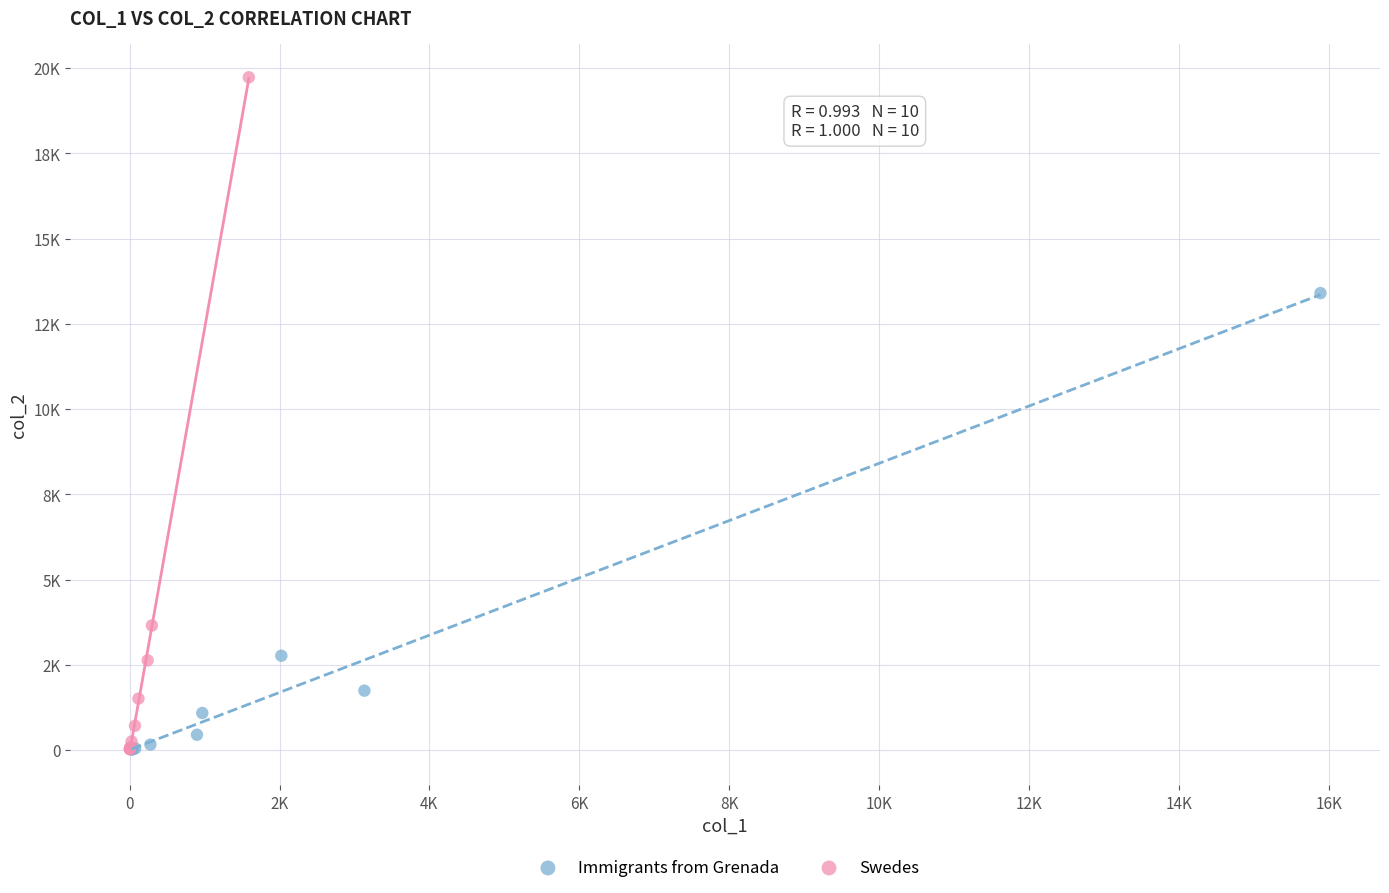

What are all the series names shown in the legend?

Immigrants from Grenada, Swedes